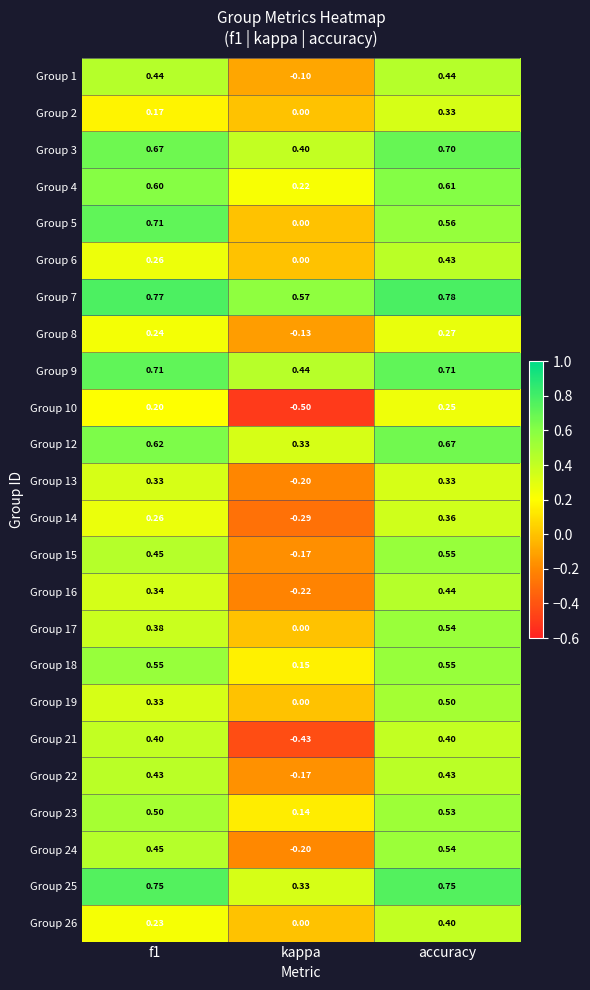

At which category is the sum across all series the highest?

accuracy